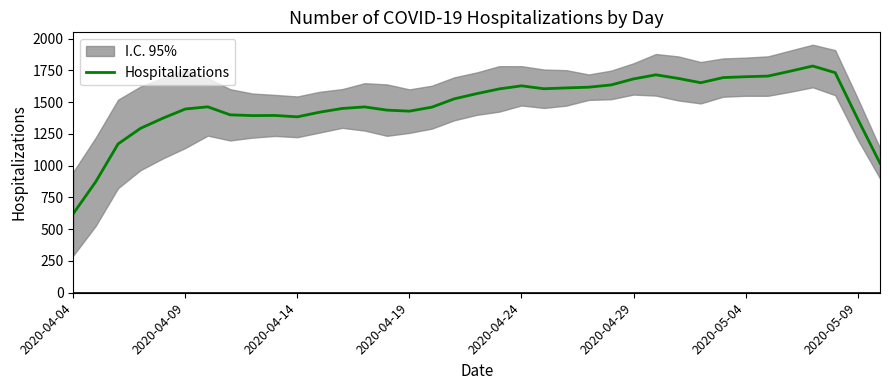

What is the average value?

1479.6